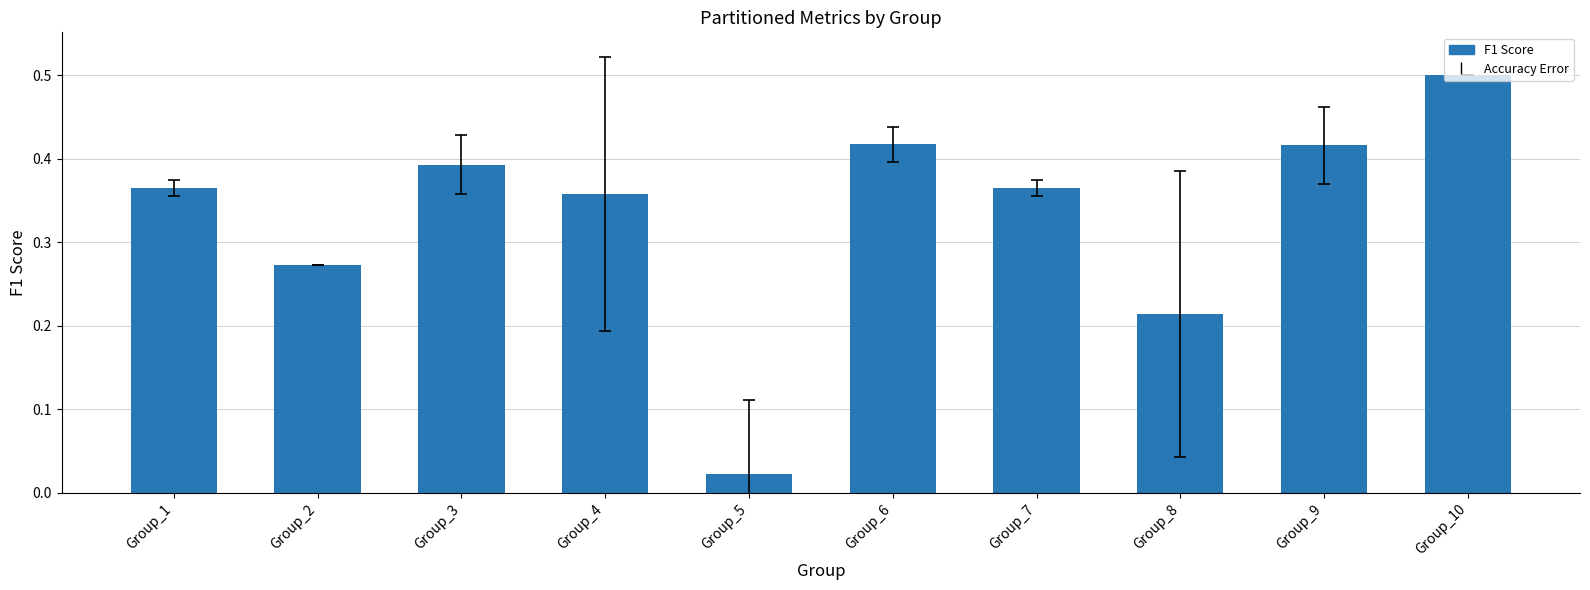

What is the change in value from Group_5 to Group_10?

+0.5